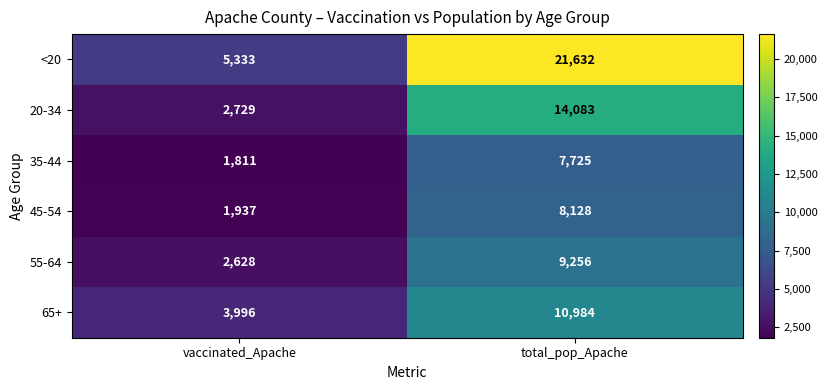

Count the number of data series in this chart.

6